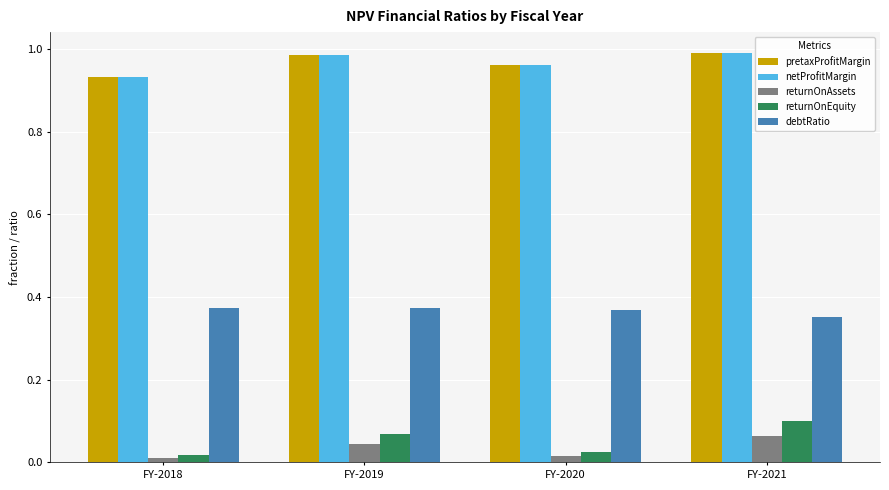

Which category has the highest value in the returnOnAssets series?

FY-2021